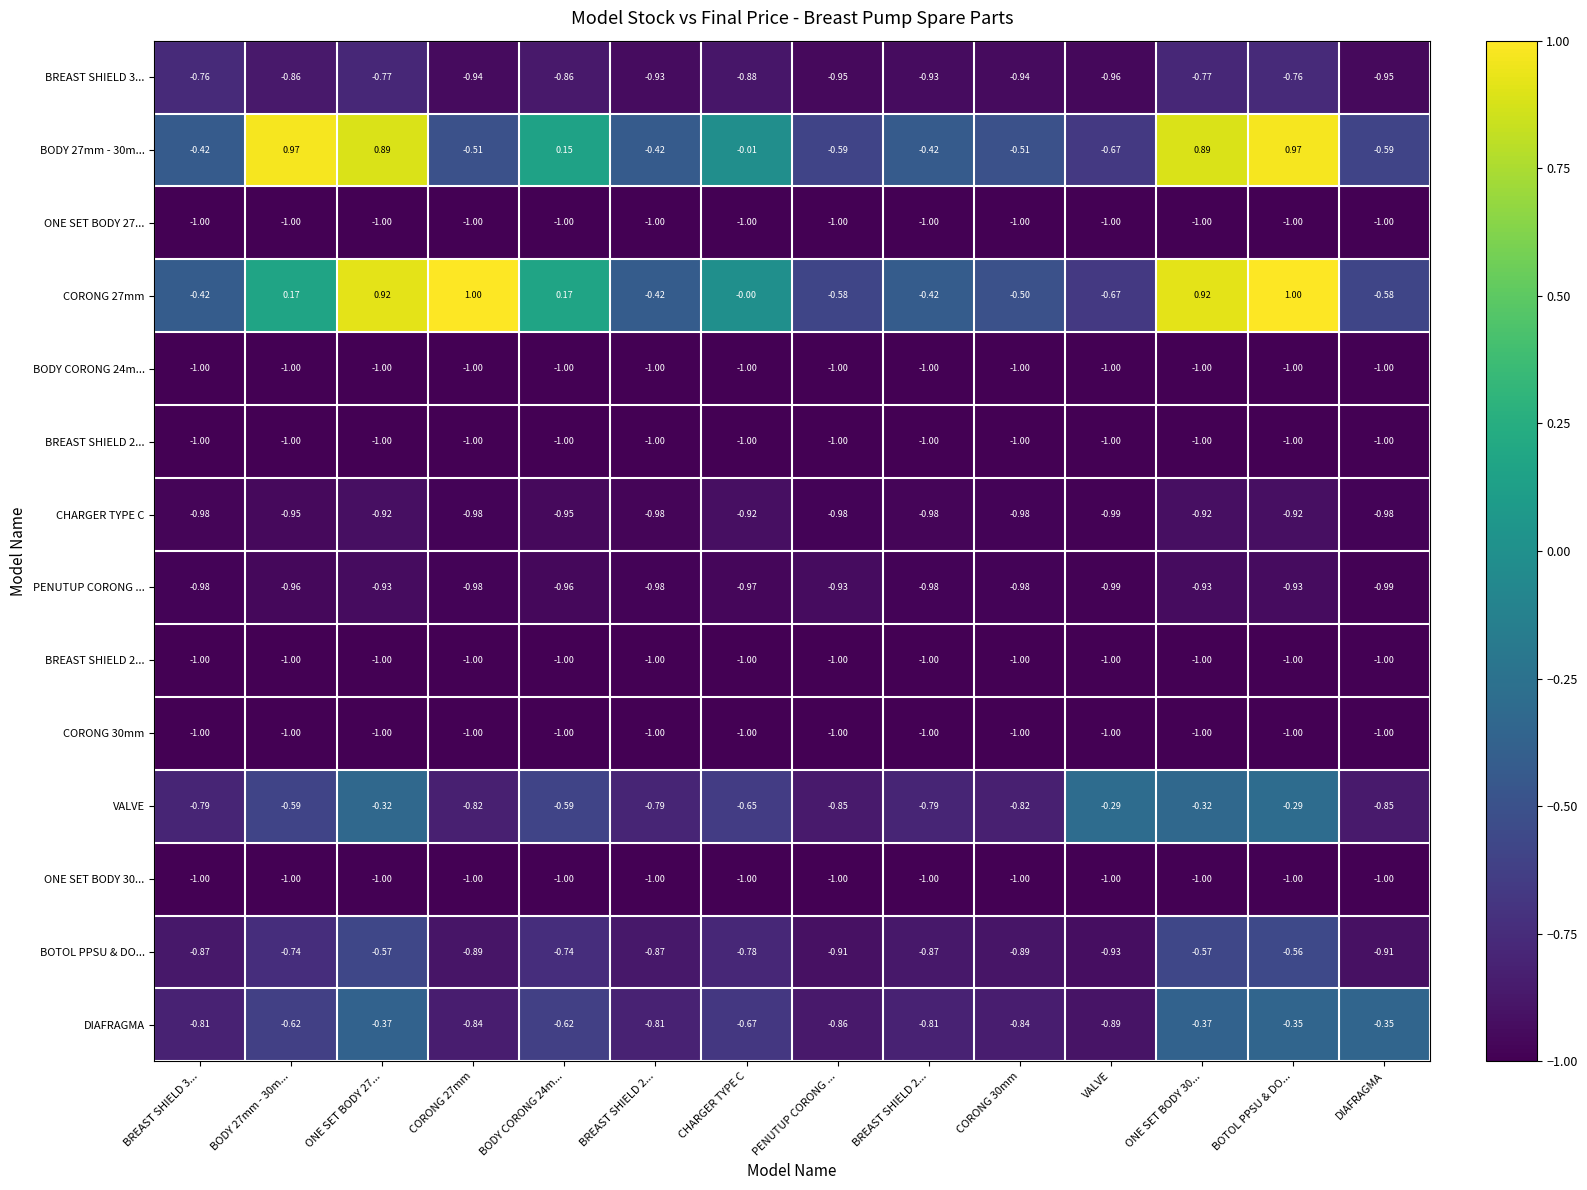

What is the spread (max minus min) of values at BREAST SHIELD 2...?

0.6